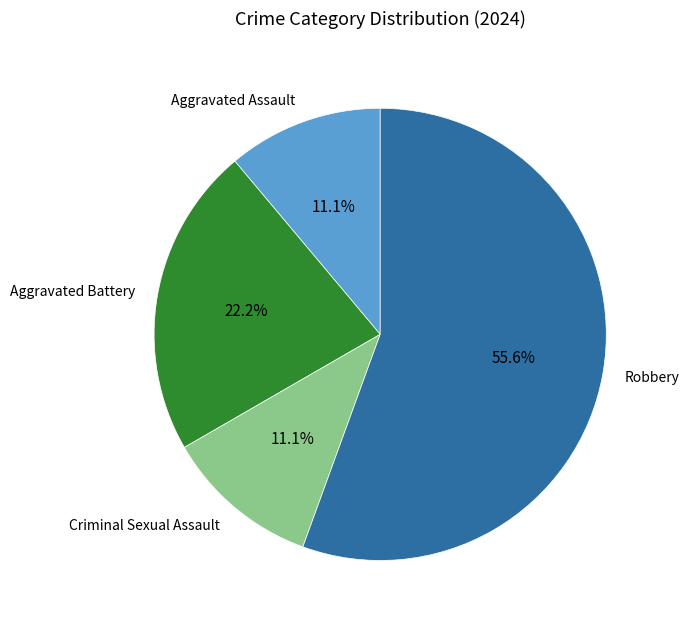

What portion of the pie excludes Aggravated Battery?

77.8%